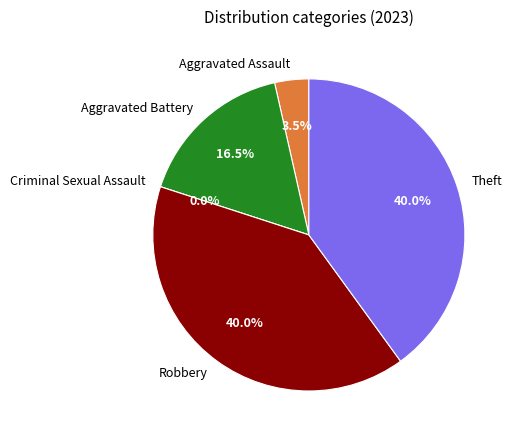

How many segments does this pie chart have?

5